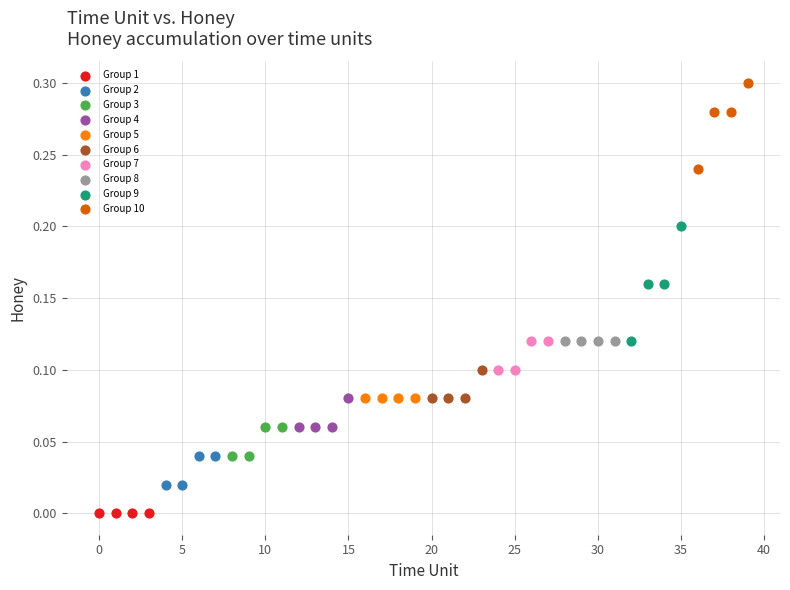

Which series contains the highest Y value?

Group 10